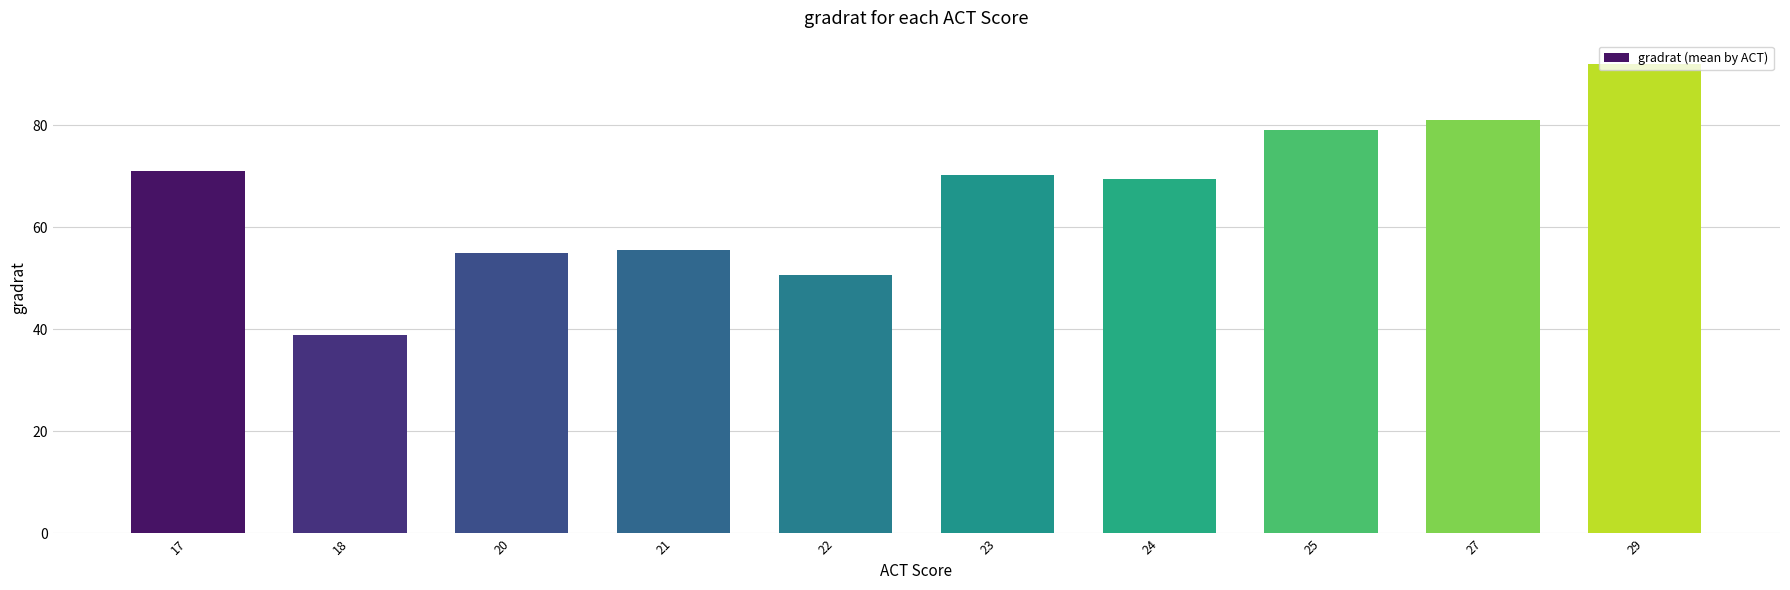

What is the difference between the maximum and minimum values?

53.0